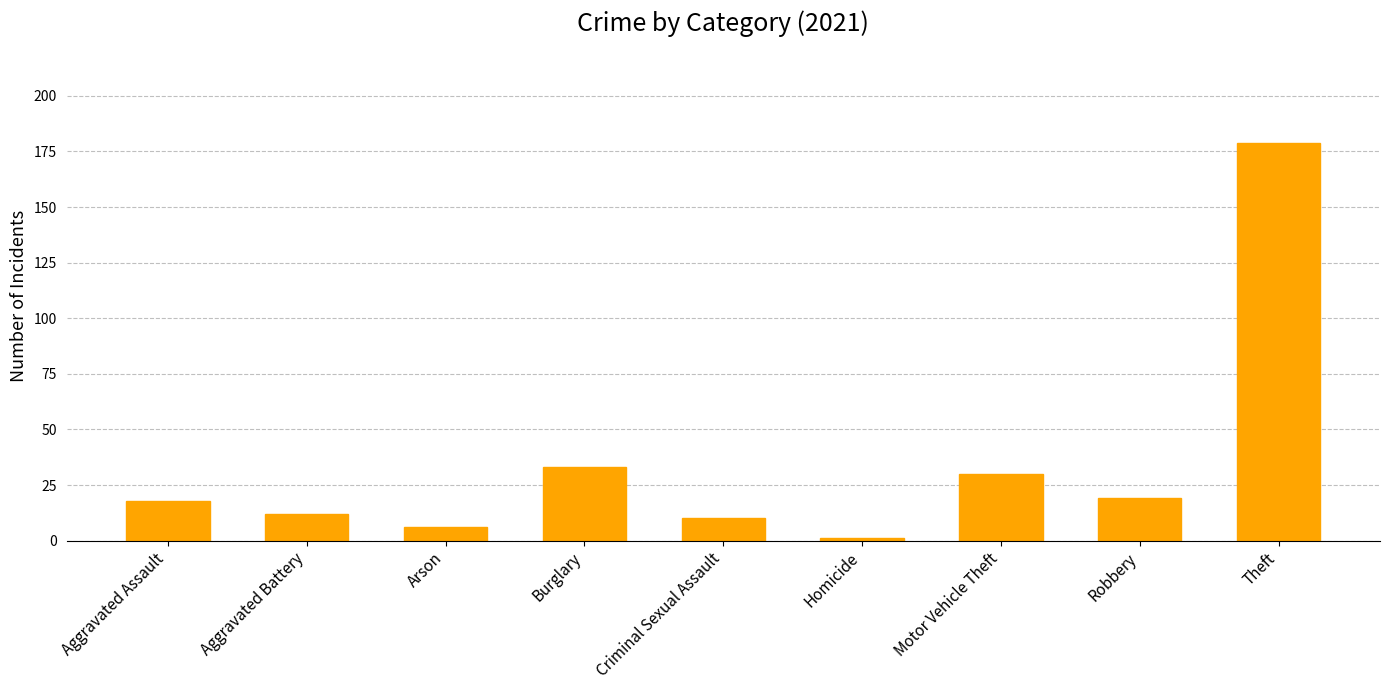

Approximately how many times larger is the value at Criminal Sexual Assault compared to Theft?

0.1